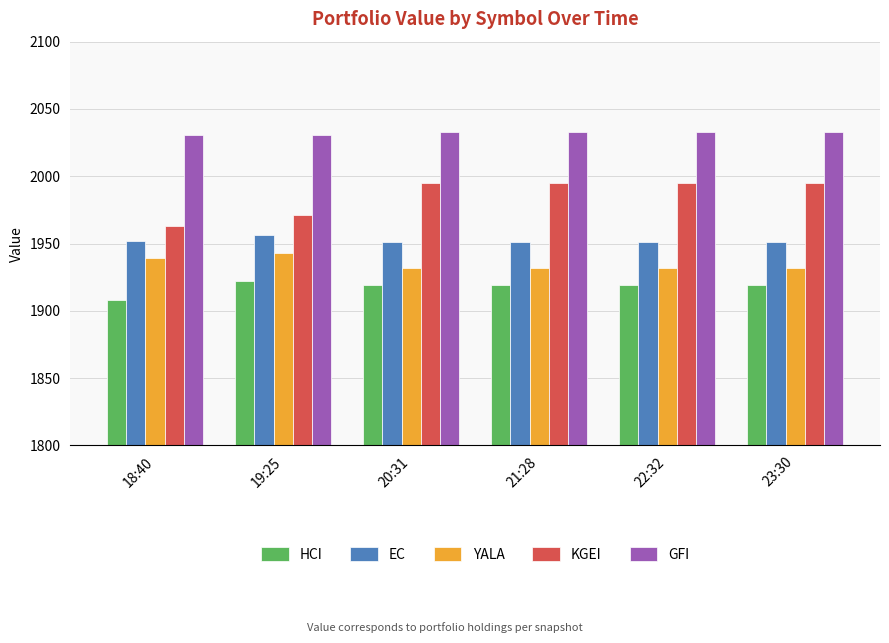

What are all the series names shown in the legend?

HCI, EC, YALA, KGEI, GFI